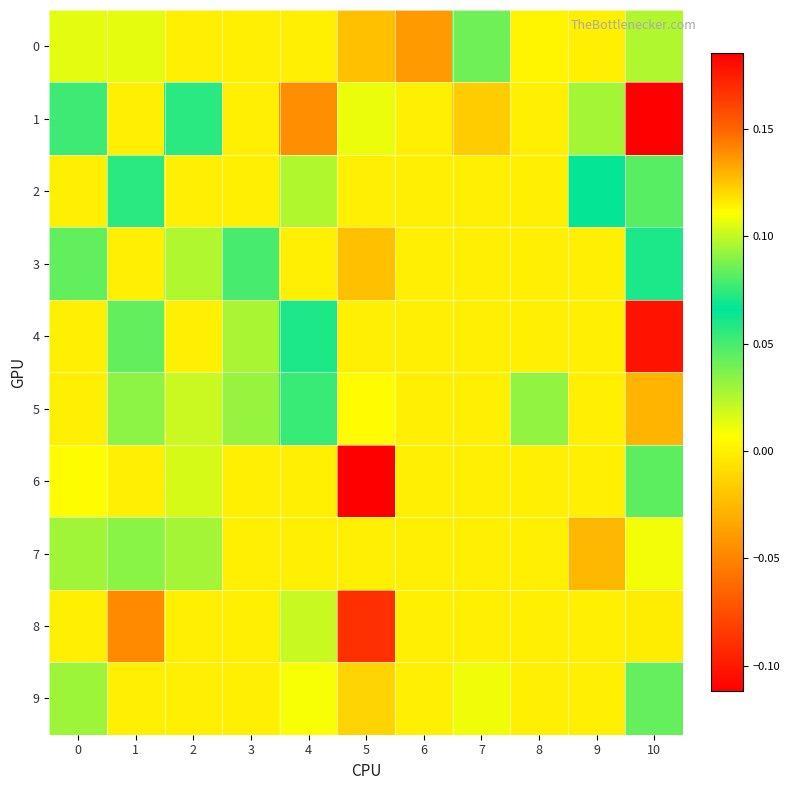

What is the smallest value displayed?

-0.1